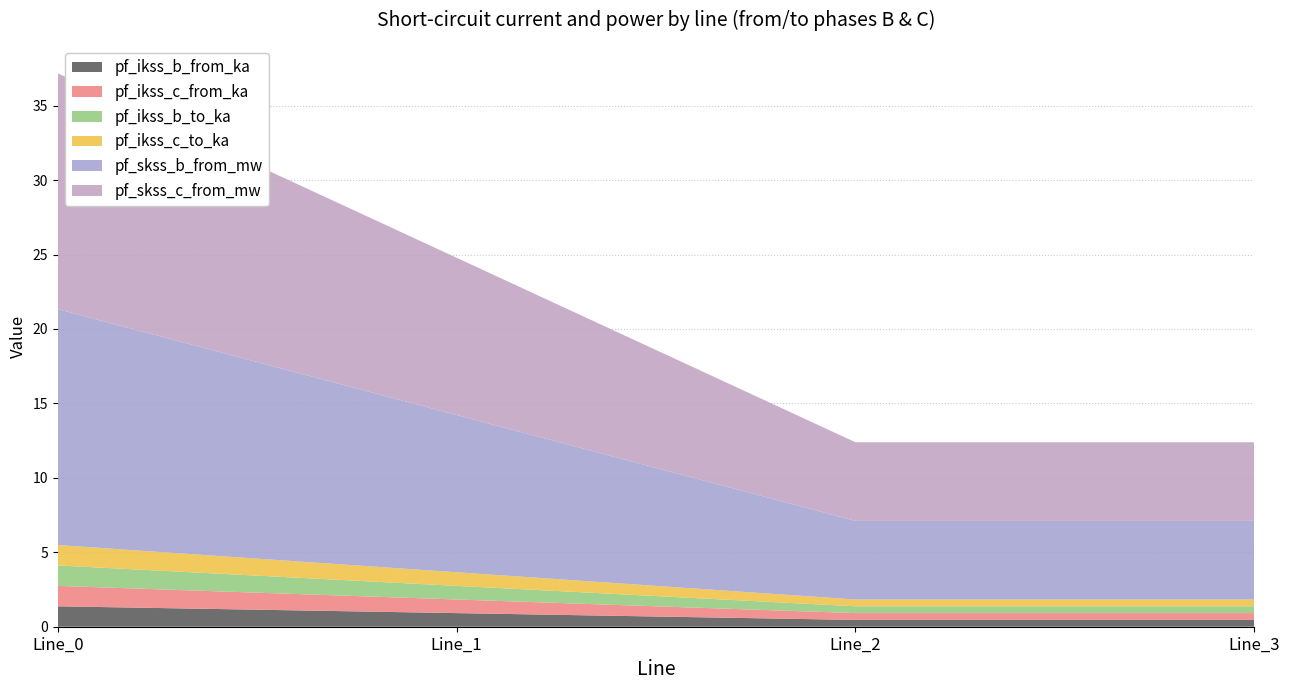

Reading left to right, list all the values displayed in this chart.

pf_ikss_b_from_ka: 1.4	0.9	0.5	0.5
pf_ikss_c_from_ka: 1.4	0.9	0.5	0.5
pf_ikss_b_to_ka: 1.4	0.9	0.5	0.5
pf_ikss_c_to_ka: 1.4	0.9	0.5	0.5
pf_skss_b_from_mw: 15.8	10.6	5.3	5.3
pf_skss_c_from_mw: 15.8	10.6	5.3	5.3